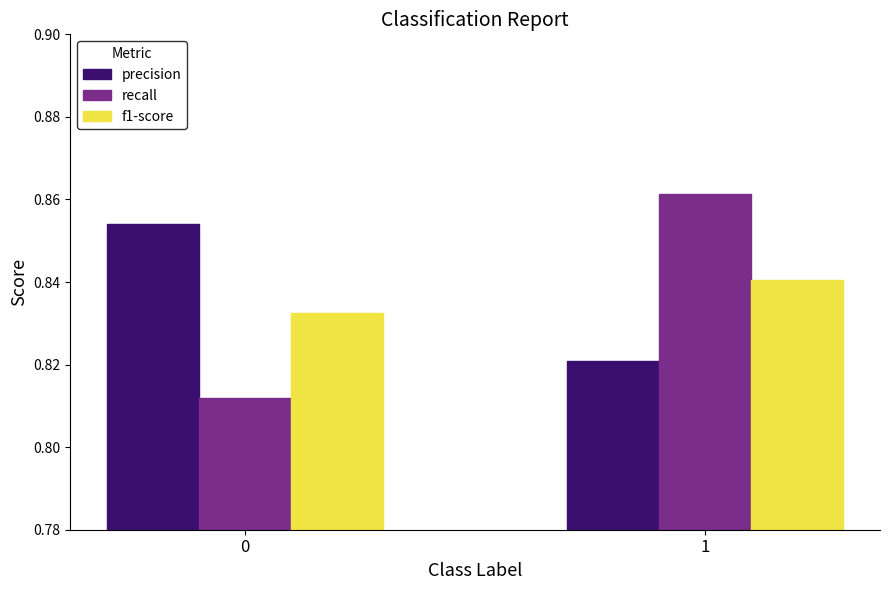

Which series changed the most between 0 and 1?

recall